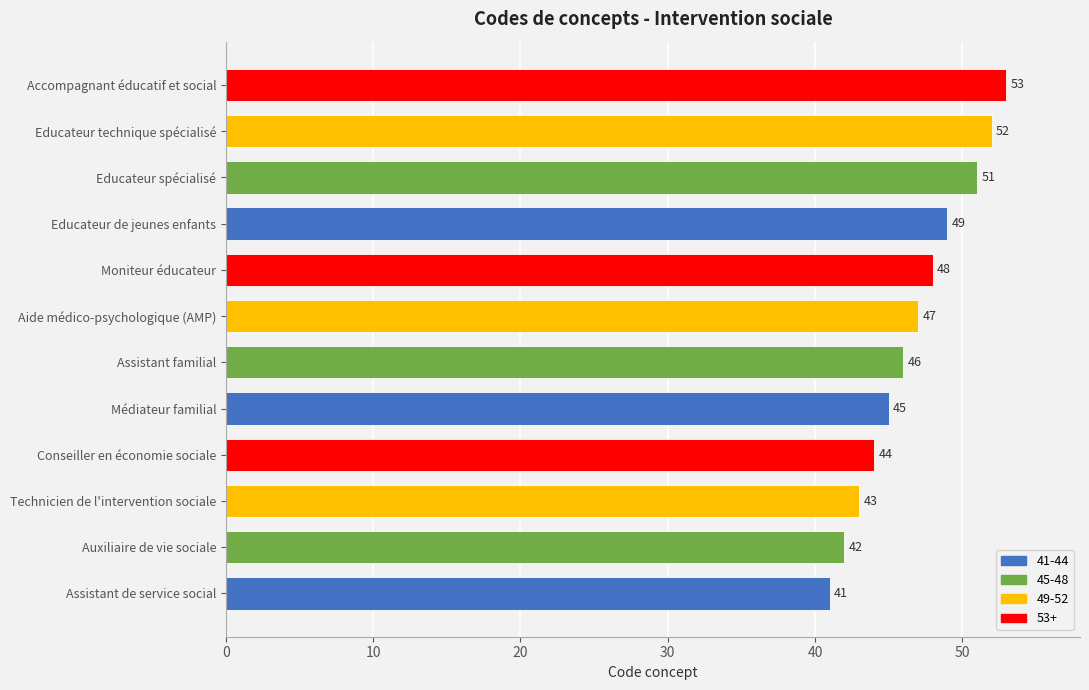

How many series are shown in this chart?

1